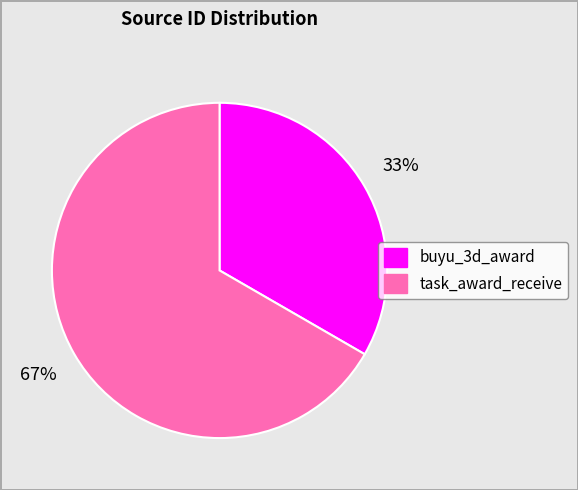

What is the largest slice in the pie chart?

task_award_receive